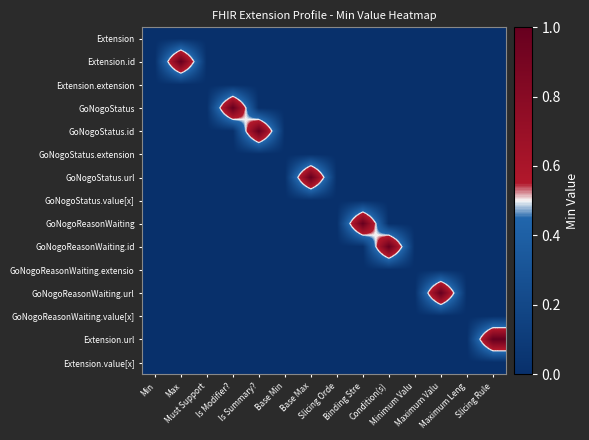

At which category is the sum across all series the highest?

Max